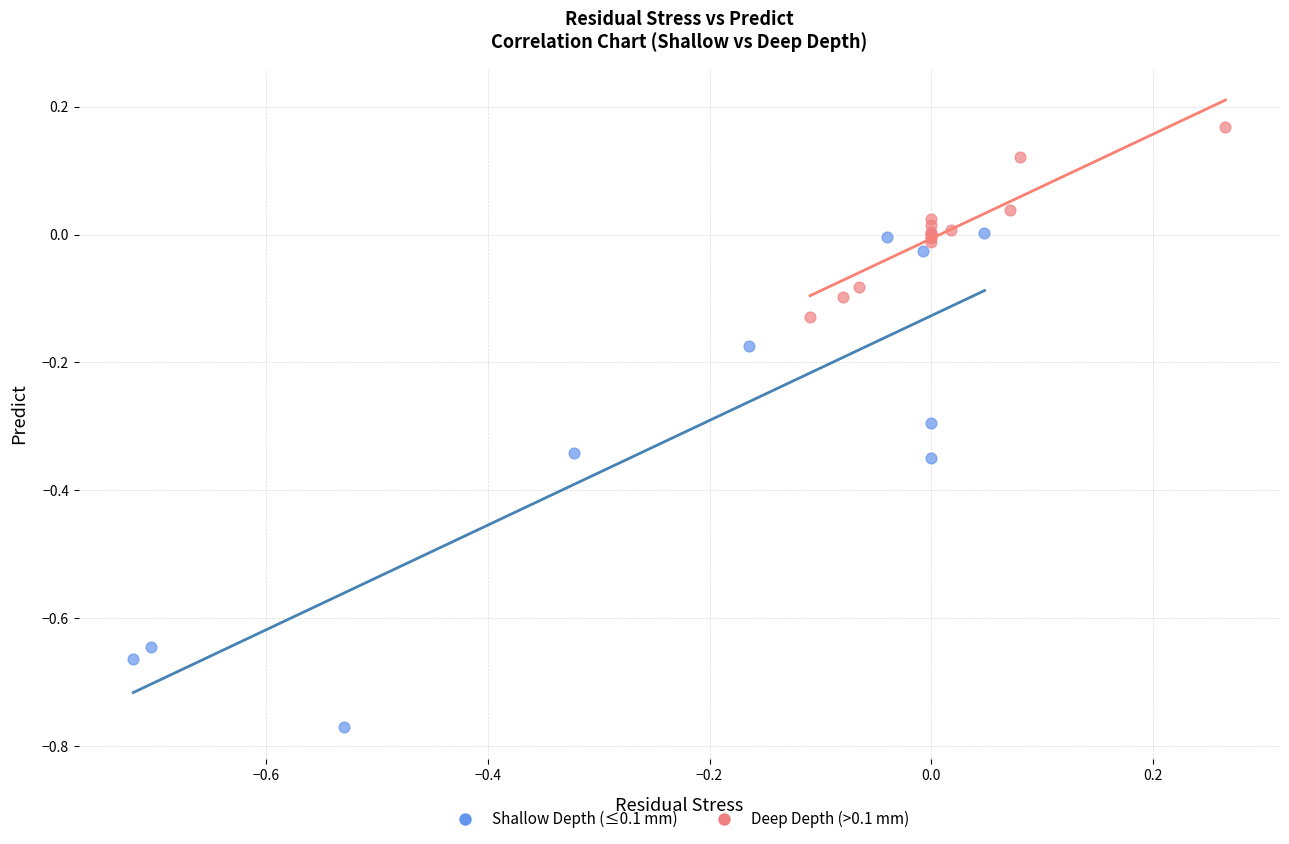

Which series contains the lowest Y value?

Shallow Depth (≤0.1 mm)